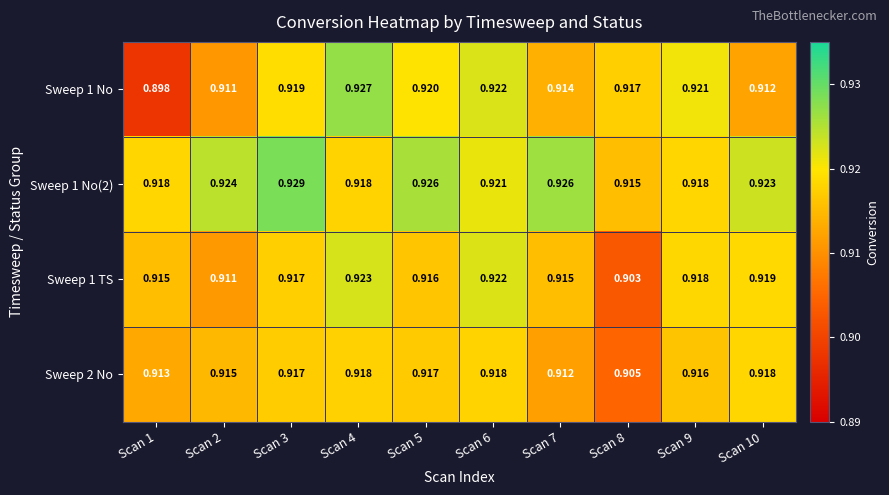

How many categories are shown in the chart?

10